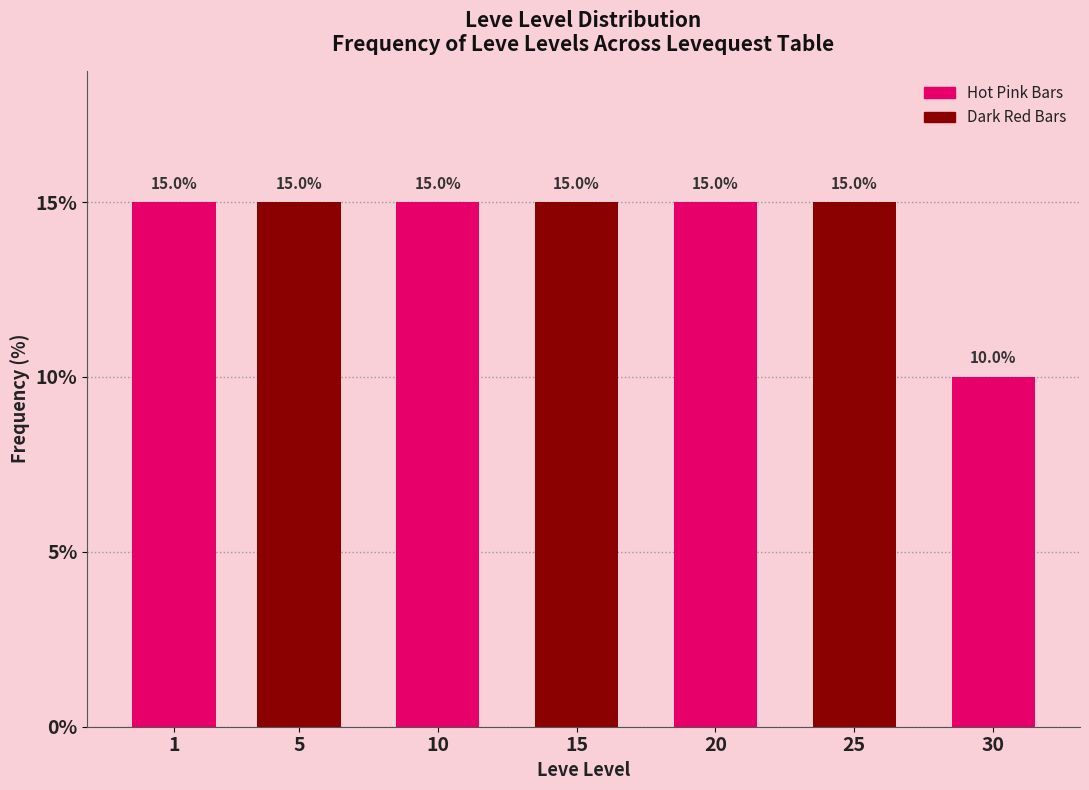

Reading left to right, extract all data points from this chart.

1=15	5=15	10=15	15=15	20=15	25=15	30=10